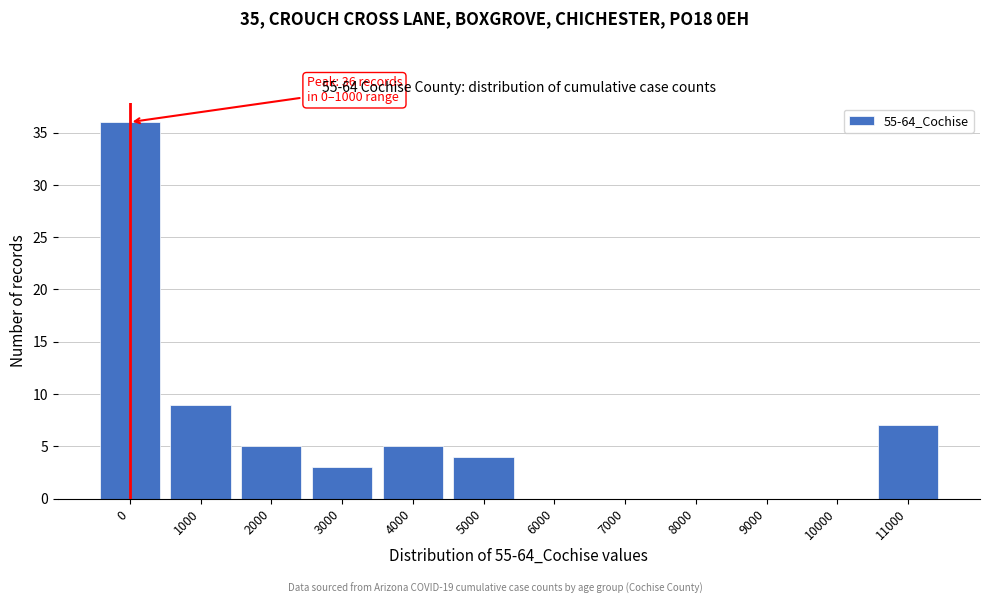

Reading right to left, list all the values displayed in this chart.

11000=7	10000=0	9000=0	8000=0	7000=0	6000=0	5000=4	4000=5	3000=3	2000=5	1000=9	0=36